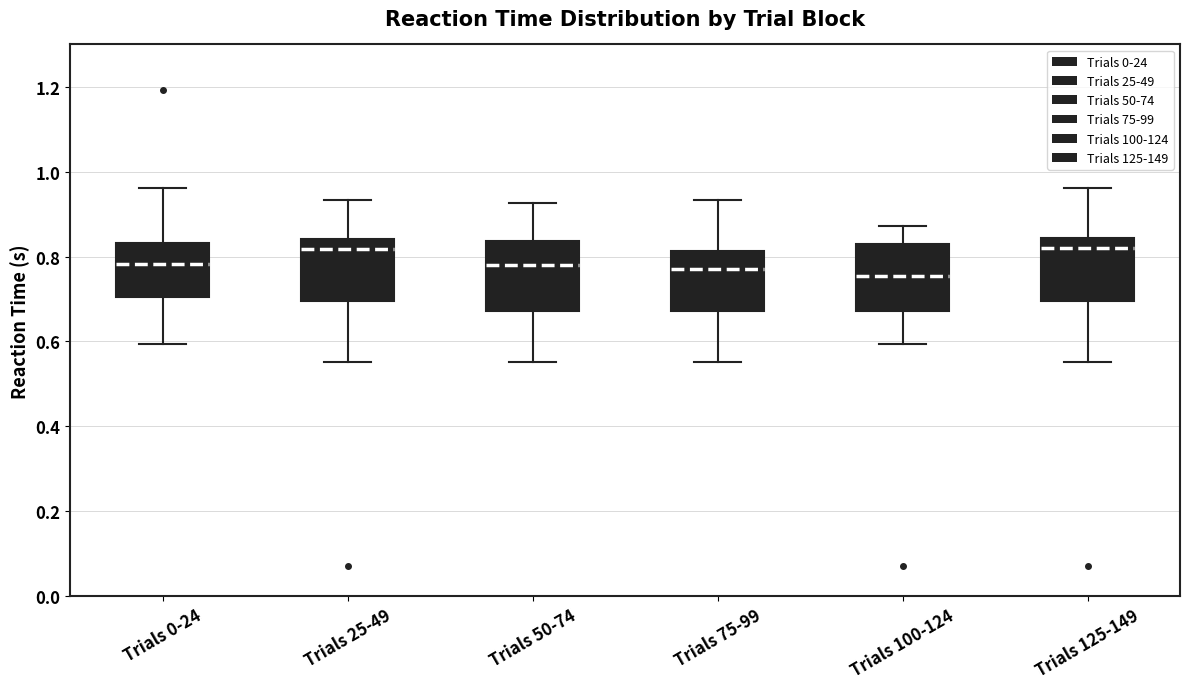

Reading left to right, transcribe this box plot: for each box, give where its median line is, the range the box spans, and where its two whiskers end, as read against the y-axis. The values are not printed on the chart, so give them approximately, as read against the axis.

Trials 0-24: median 0.78, box 0.70 to 0.84, whiskers 0.60 to 0.96
Trials 25-49: median 0.82, box 0.70 to 0.84, whiskers 0.56 to 0.94
Trials 50-74: median 0.78, box 0.68 to 0.84, whiskers 0.56 to 0.92
Trials 75-99: median 0.78, box 0.68 to 0.82, whiskers 0.56 to 0.94
Trials 100-124: median 0.76, box 0.68 to 0.82, whiskers 0.60 to 0.88
Trials 125-149: median 0.82, box 0.70 to 0.84, whiskers 0.56 to 0.96